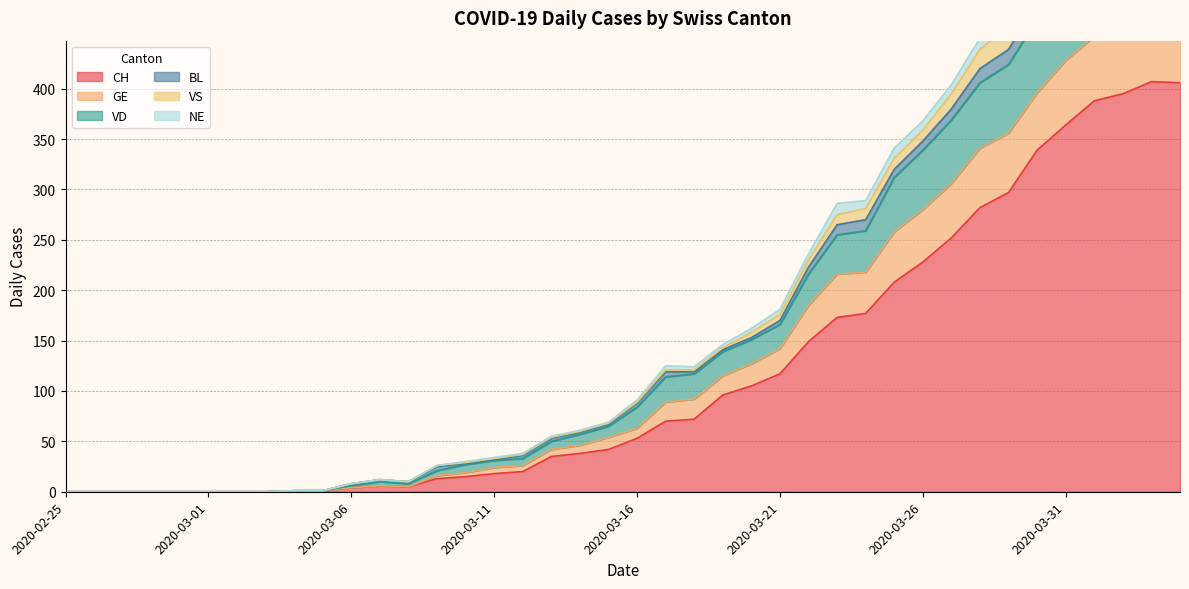

True or false: CH has a value of 0 at 2020-02-25.

True